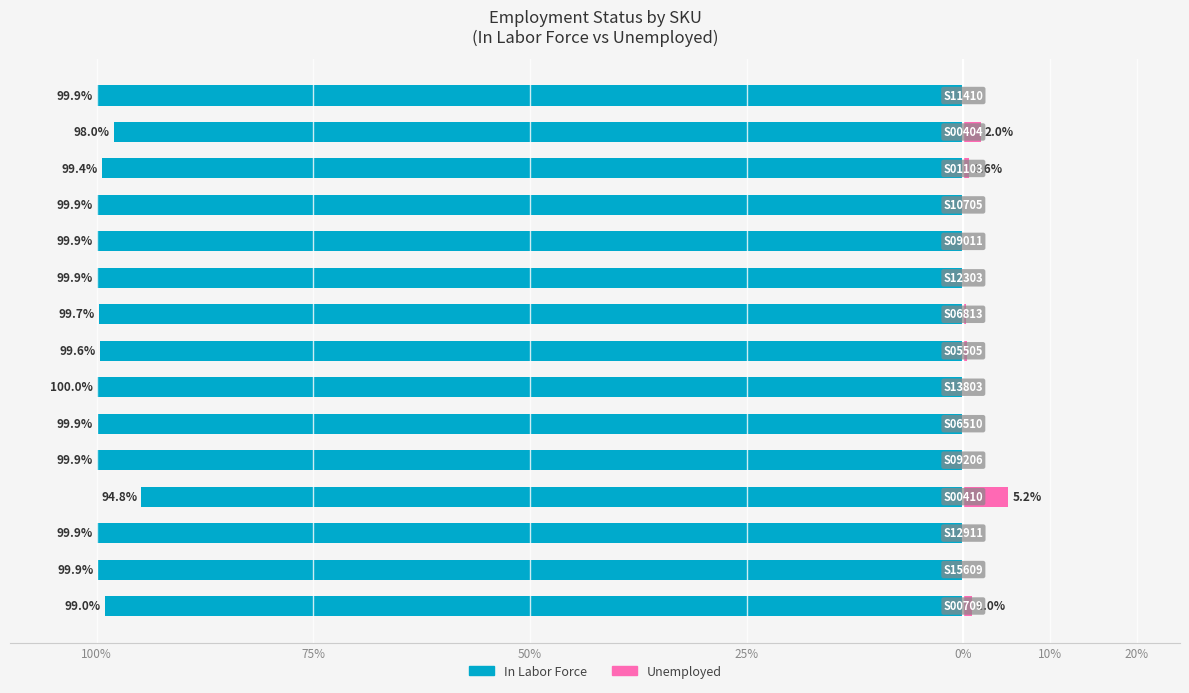

What is the minimum value for In Labor Force?

-100.0